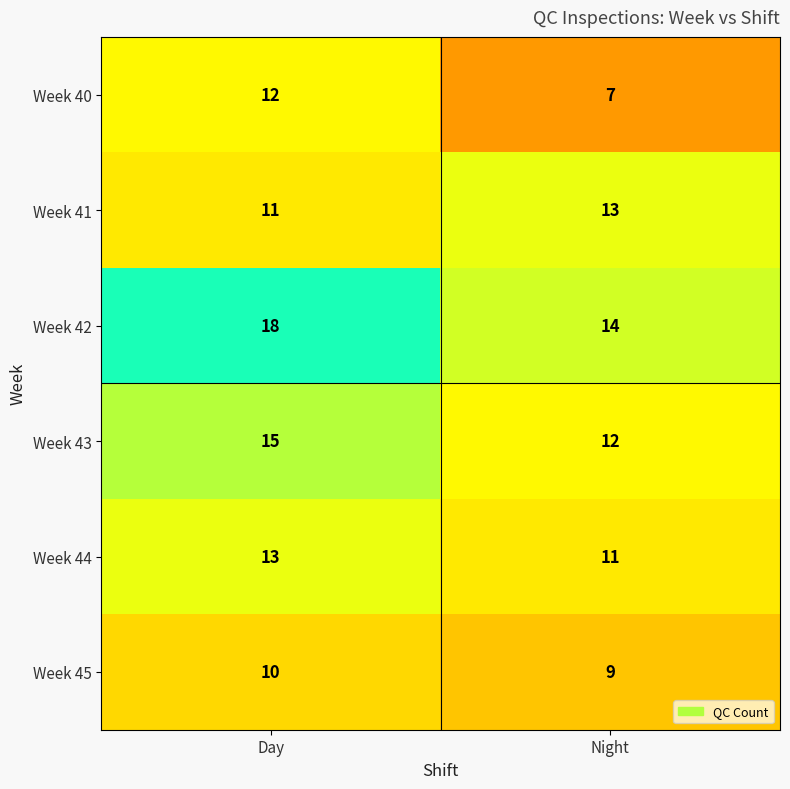

How many categories are shown in the chart?

2